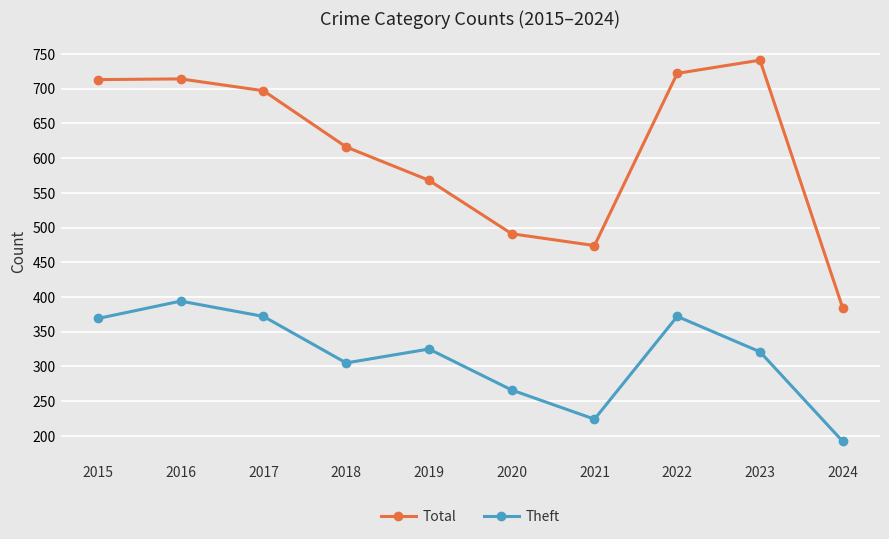

Which category has the highest value in the Theft series?

2016